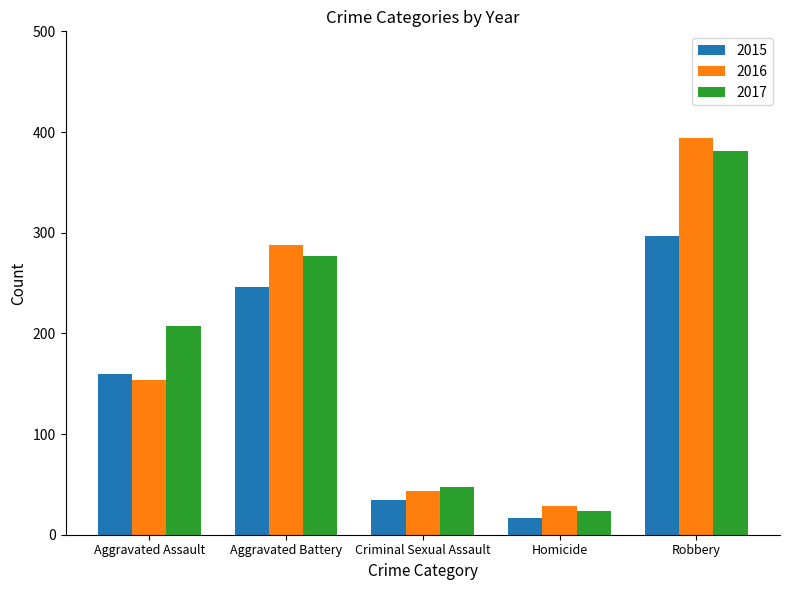

Is the value of 2016 at Aggravated Battery greater than the value of 2017 at Aggravated Assault?

Yes